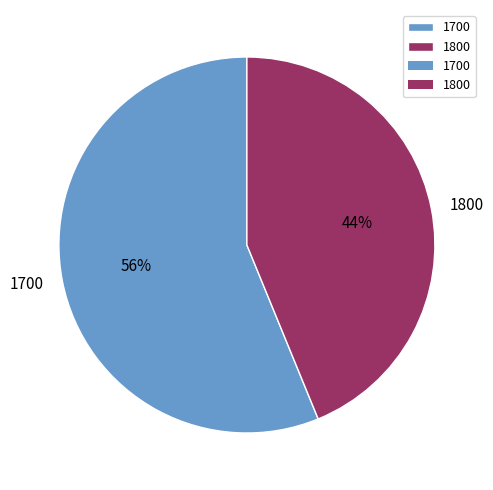

Is it true that 1700 is 56% of the pie?

True